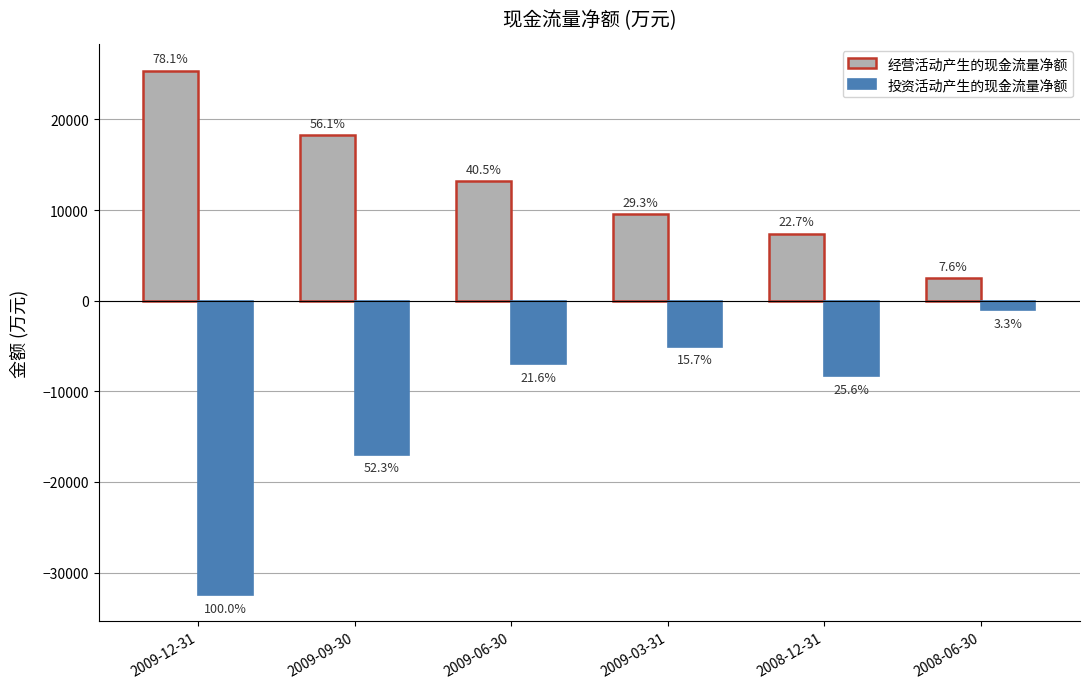

What is the approximate value of 经营活动产生的现金流量净额 at 2008-06-30?

2476